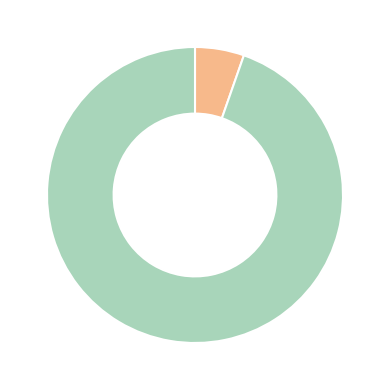

What is the majority slice?

altair-atbbbahgig.wmv